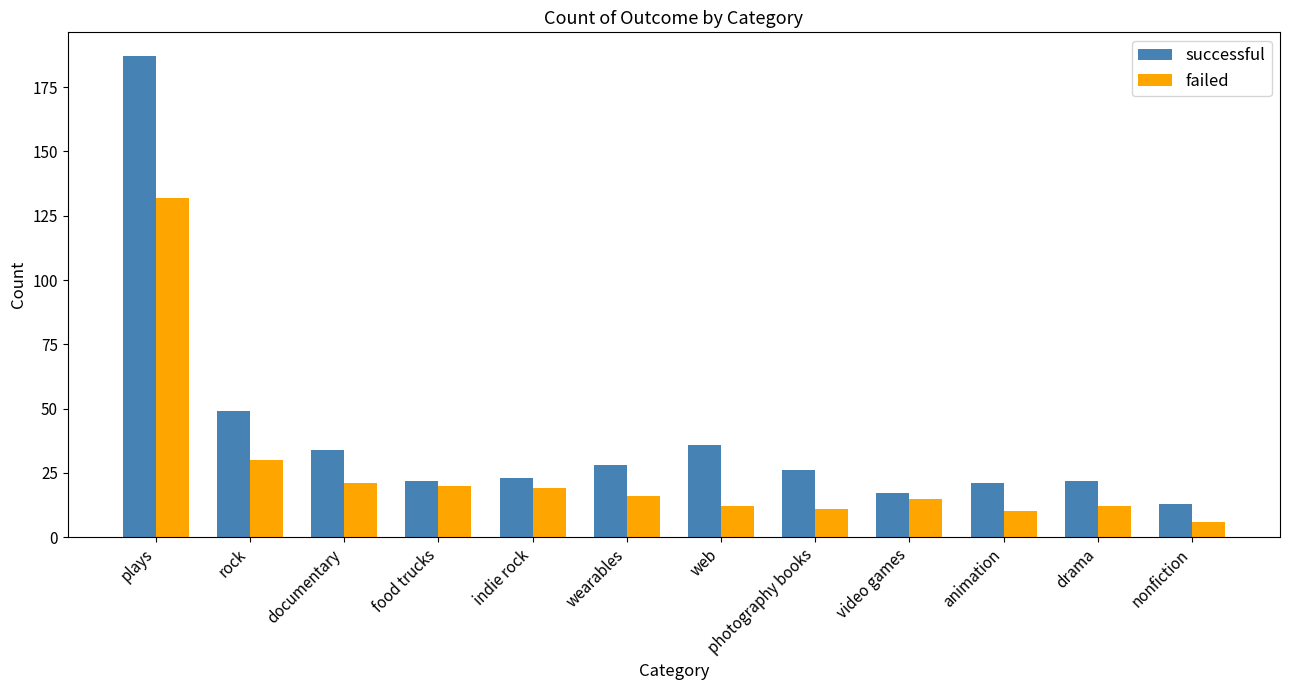

List the series in order of their overall mean, highest first.

successful, failed